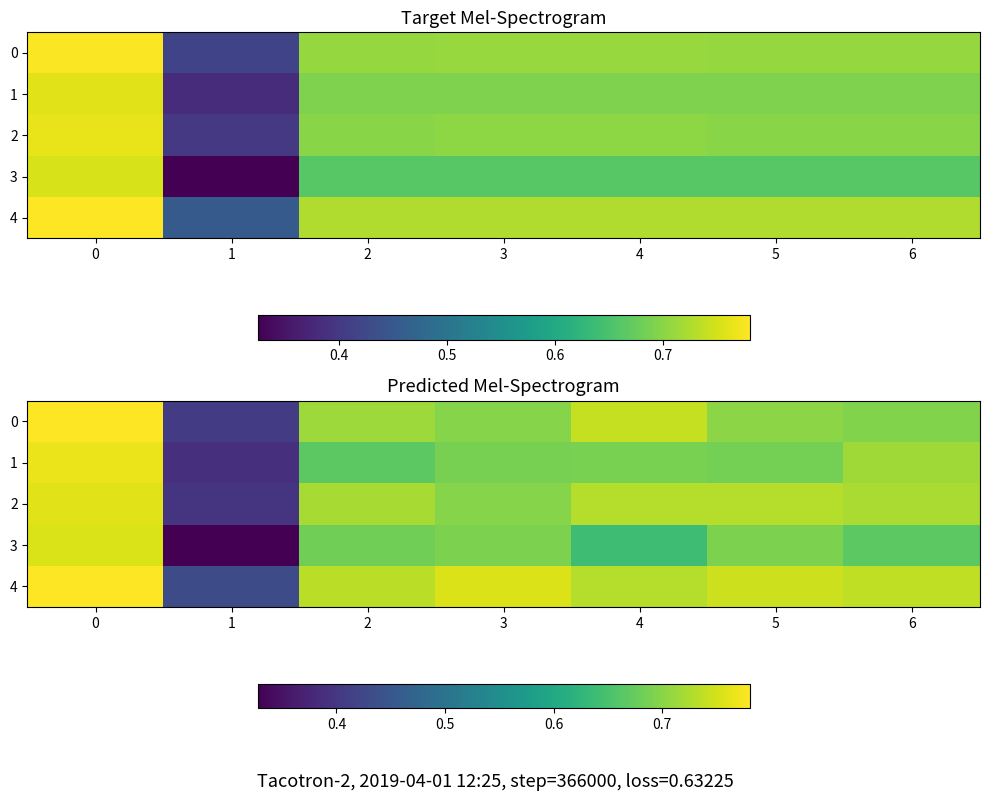

Is it true that row_4 equals 1.3 at 5?

False